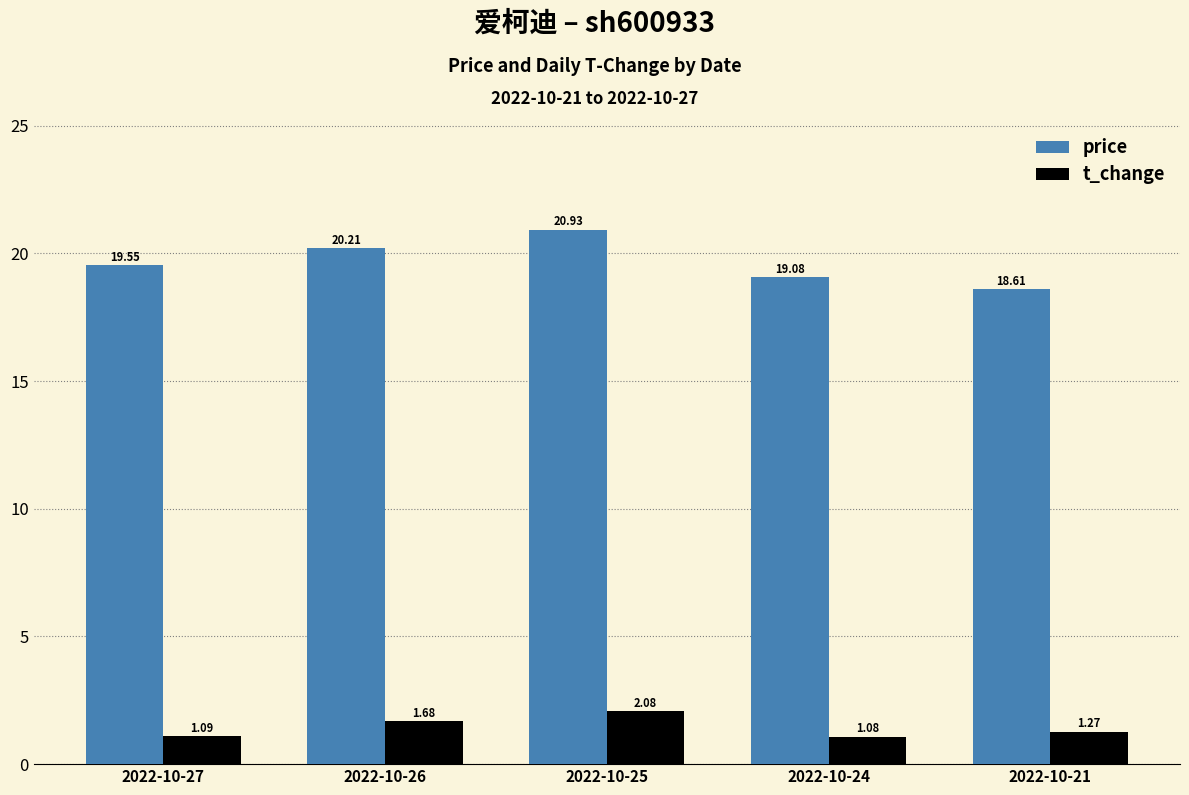

Between 2022-10-25 and 2022-10-24, which series saw the biggest shift?

price